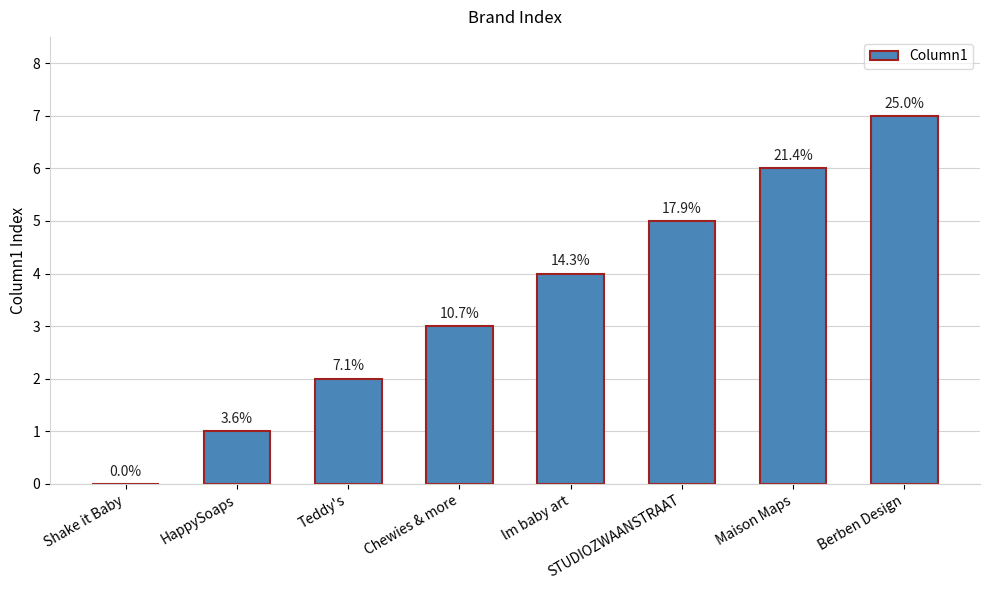

What is the sum of the values at STUDIOZWAANSTRAAT and Chewies & more?

8